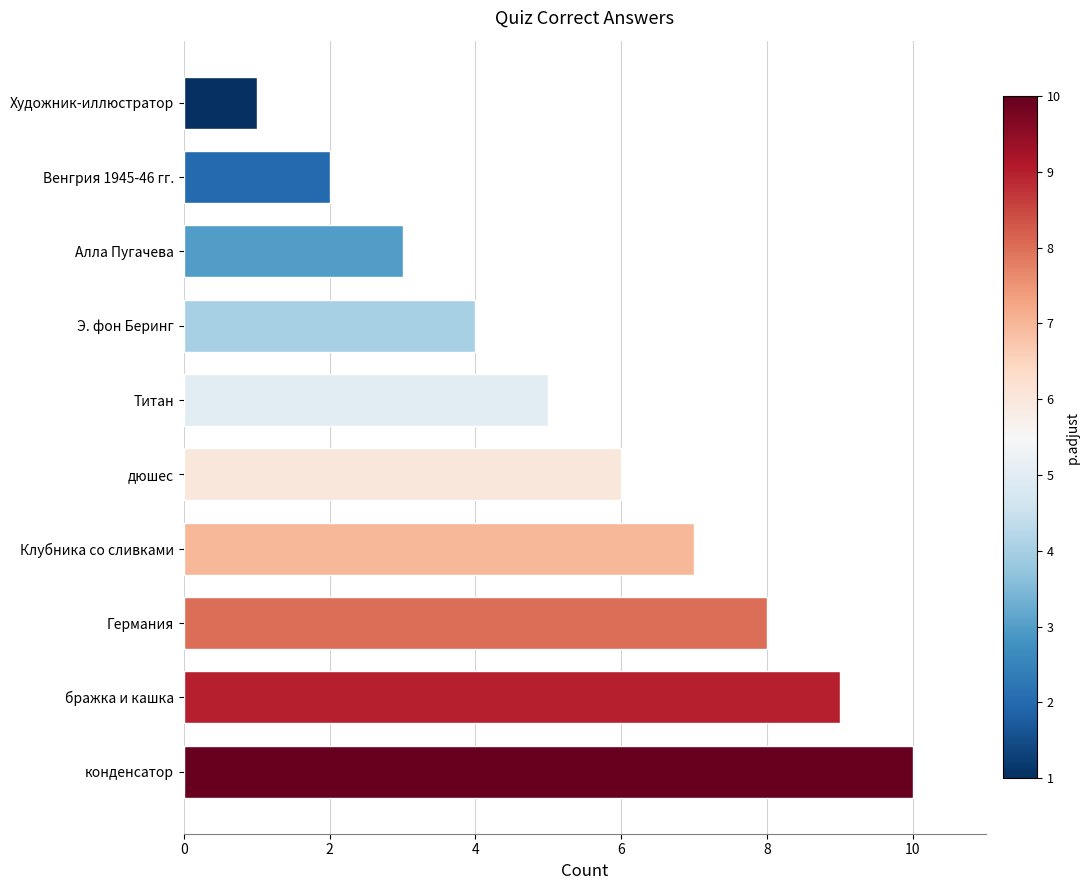

Reading bottom to top, list all the values displayed in this chart.

конденсатор=10	бражка и кашка=9	Германия=8	Клубника со сливками=7	дюшес=6	Титан=5	Э. фон Беринг=4	Алла Пугачева=3	Венгрия 1945-46 гг.=2	Художник-иллюстратор=1